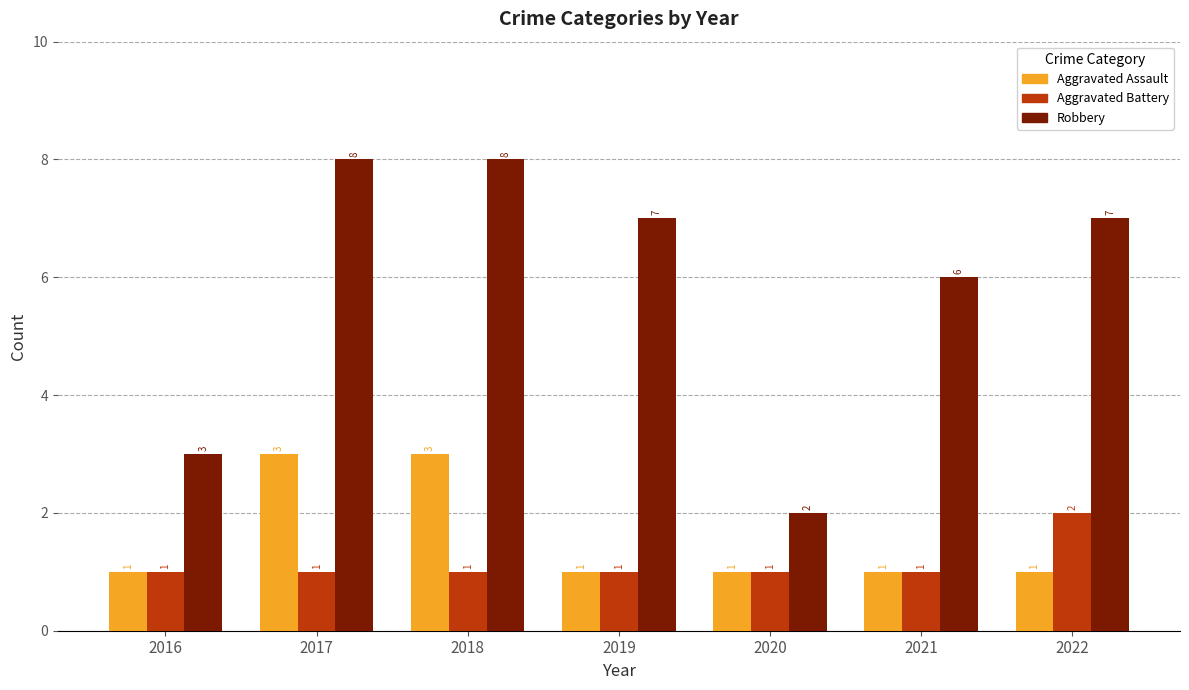

Read the Aggravated Assault value at 2018.

3